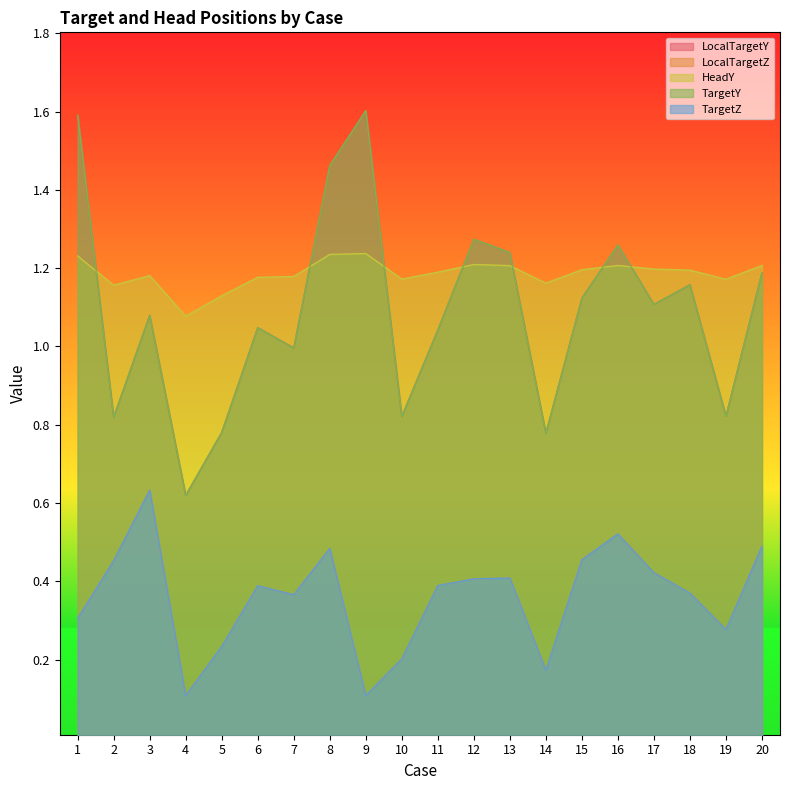

What is the difference between the LocalTargetY values at 20 and 5?

0.4